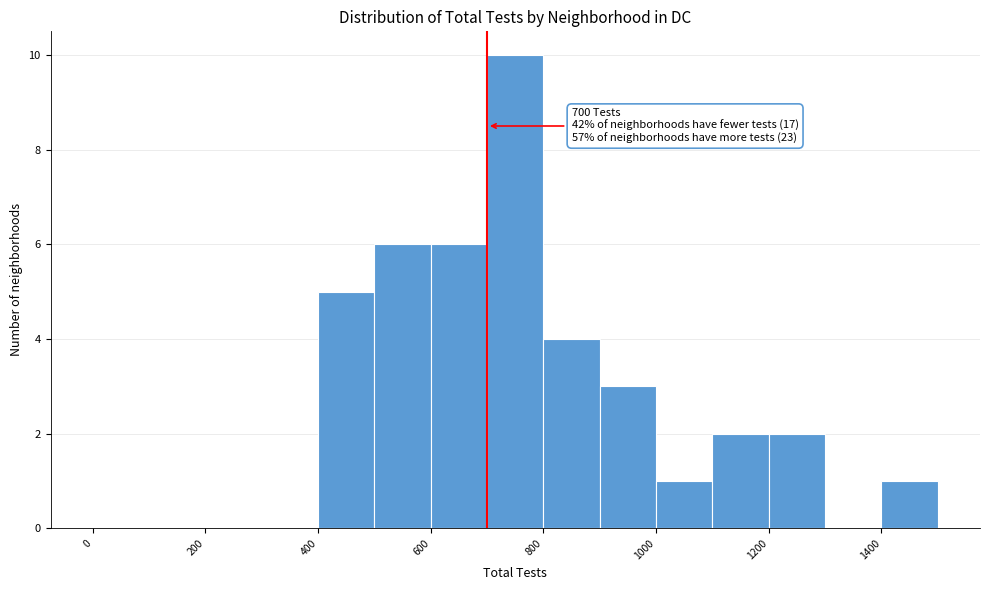

Which range on the x-axis has the tallest bar?

700 to 800